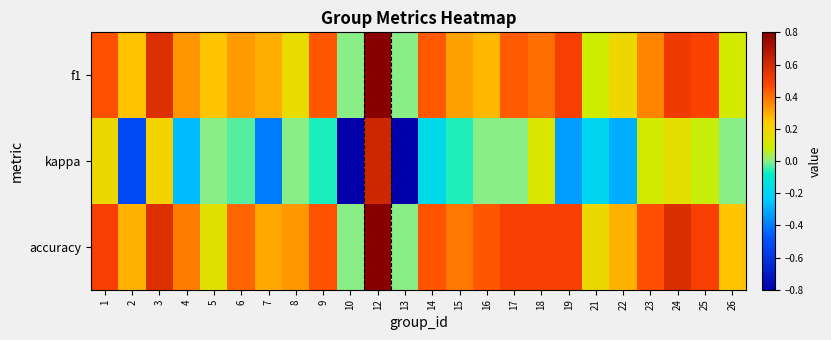

Reading left to right, transcribe all the data shown in this chart.

f1: 1=0.5	2=0.3	3=0.6	4=0.3	5=0.2	6=0.3	7=0.3	8=0.2	9=0.4	10=0.0	12=0.8	13=0.0	14=0.4	15=0.3	16=0.3	17=0.4	18=0.4	19=0.5	21=0.1	22=0.2	23=0.4	24=0.5	25=0.5	26=0.1
kappa: 1=0.2	2=-0.5	3=0.2	4=-0.3	5=0.0	6=-0.0	7=-0.4	8=0.0	9=-0.1	10=-0.8	12=0.6	13=-0.8	14=-0.2	15=-0.1	16=0.0	17=0.0	18=0.1	19=-0.3	21=-0.2	22=-0.3	23=0.1	24=0.2	25=0.1	26=0.0
accuracy: 1=0.5	2=0.3	3=0.6	4=0.4	5=0.1	6=0.4	7=0.3	8=0.3	9=0.5	10=0.0	12=0.8	13=0.0	14=0.5	15=0.4	16=0.4	17=0.5	18=0.5	19=0.5	21=0.2	22=0.3	23=0.5	24=0.6	25=0.5	26=0.2